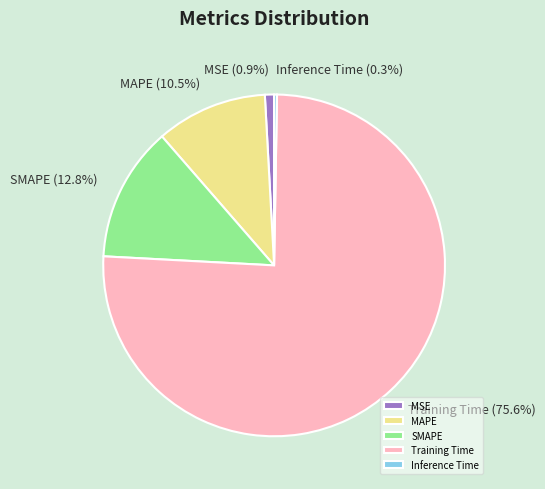

Which slice represents more than half of the pie?

Training Time